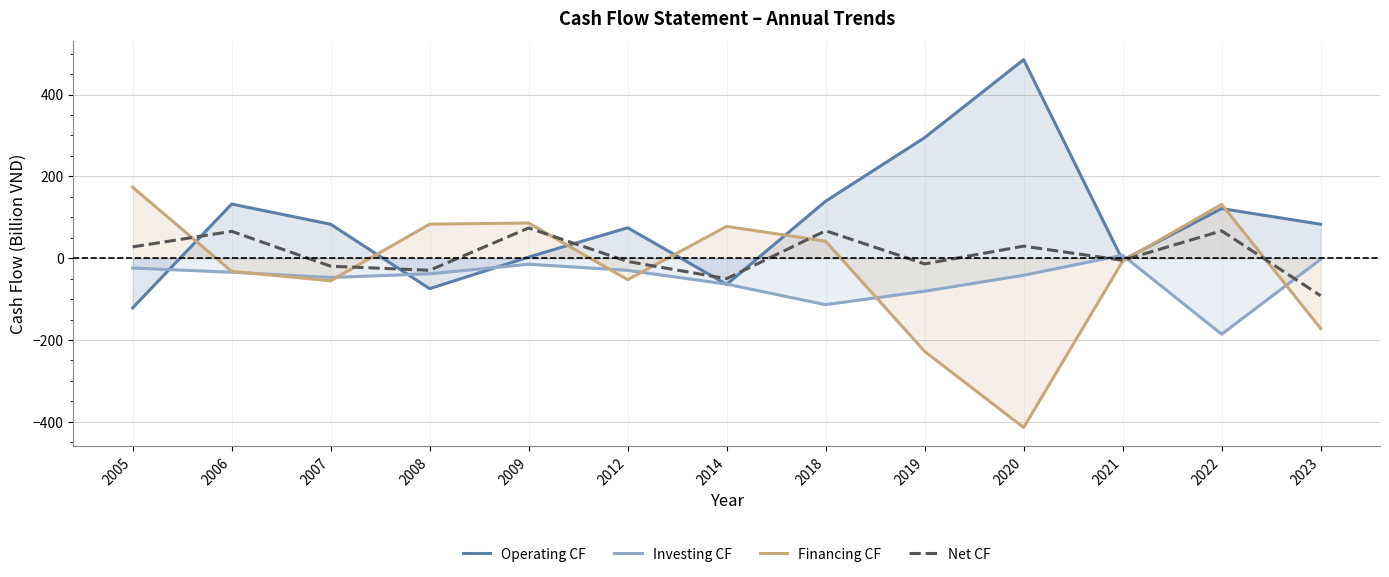

Where do Operating CF and Financing CF first cross each other?

2005 and 2006